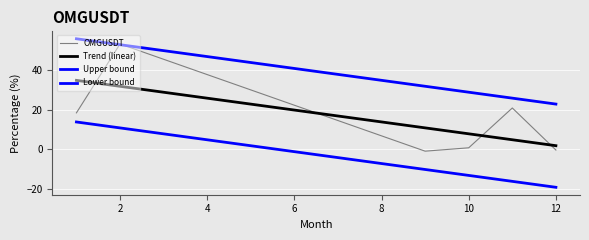

Does the chart have visible grid lines?

Yes